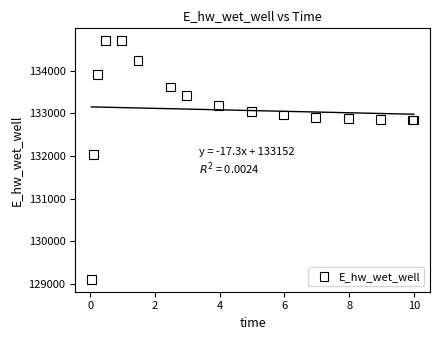

What Y value in the scatter plot is closest to 131906?

132028.8